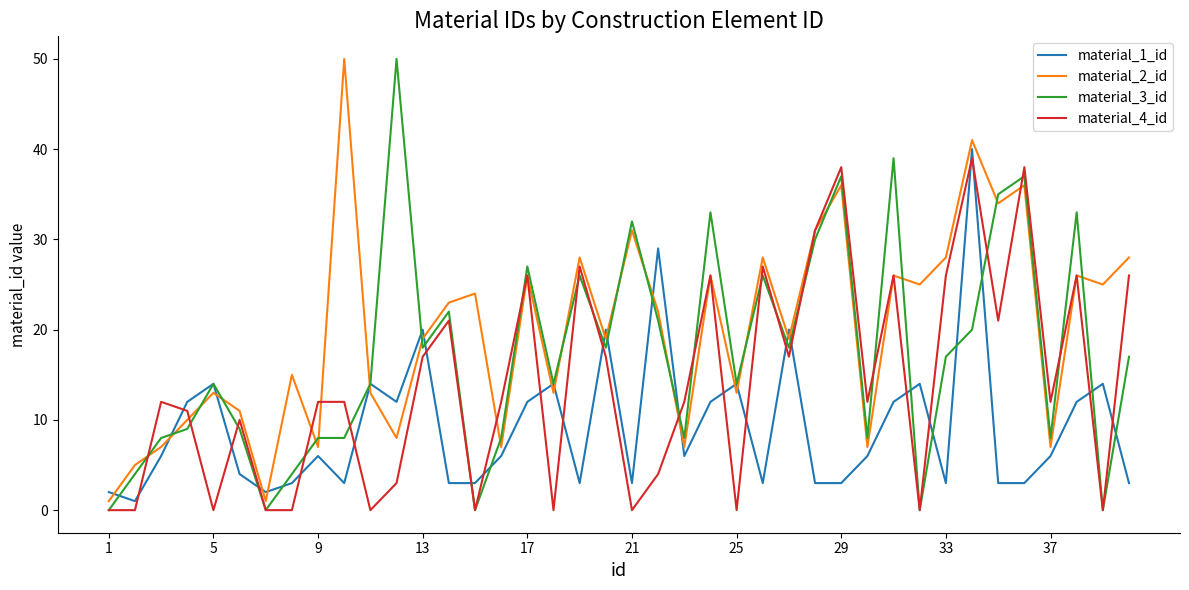

What is the highest value of the material_2_id series?

50